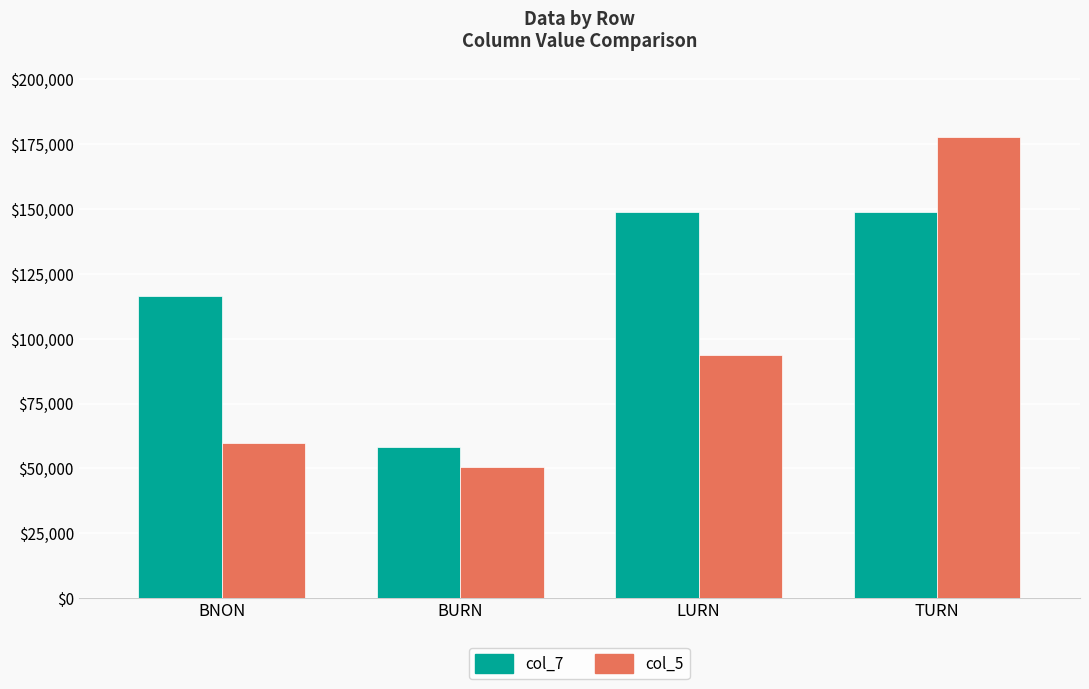

List the series in order of their overall mean, highest first.

col_7, col_5